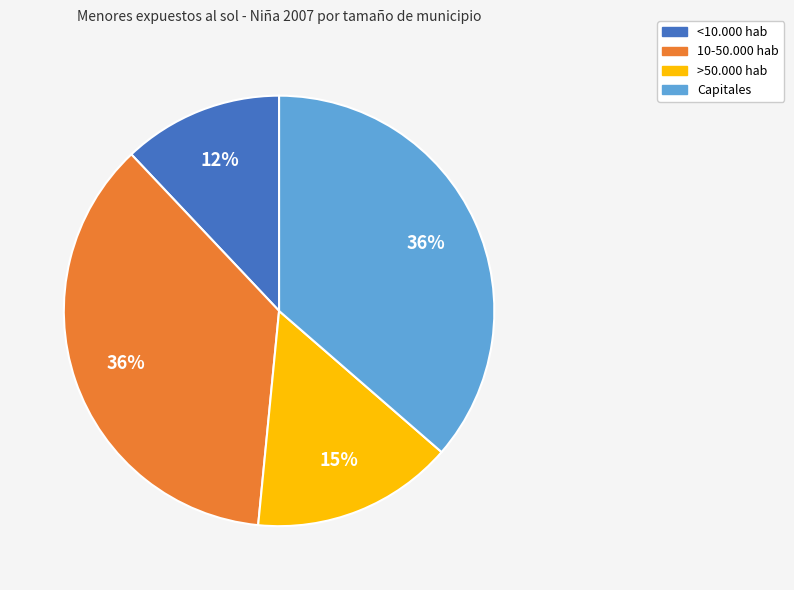

Combined, do >50.000 hab and <10.000 hab account for over 50%?

No